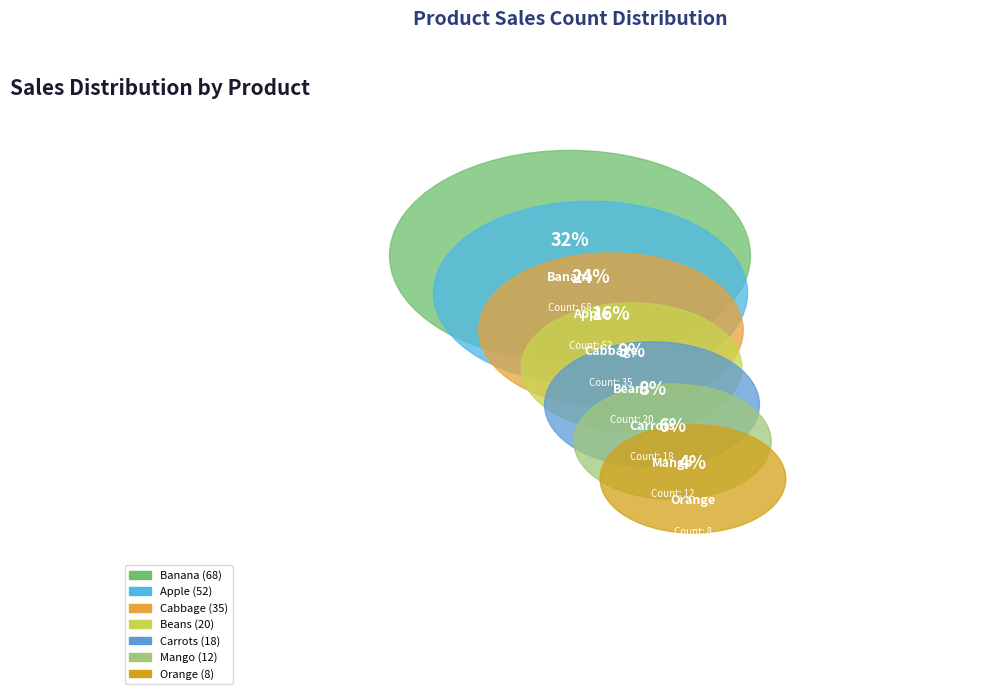

Is the sum of Banana and Carrots greater than half?

No